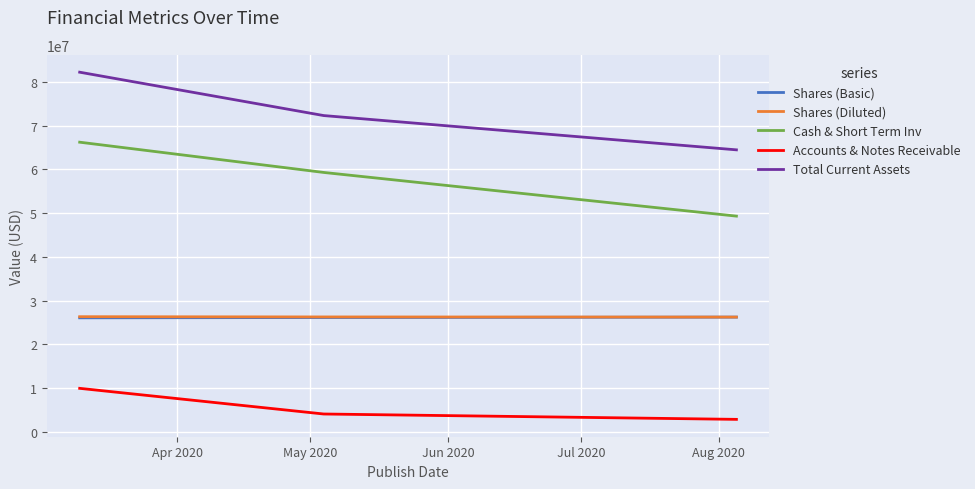

Which series has the largest total across all categories?

Total Current Assets